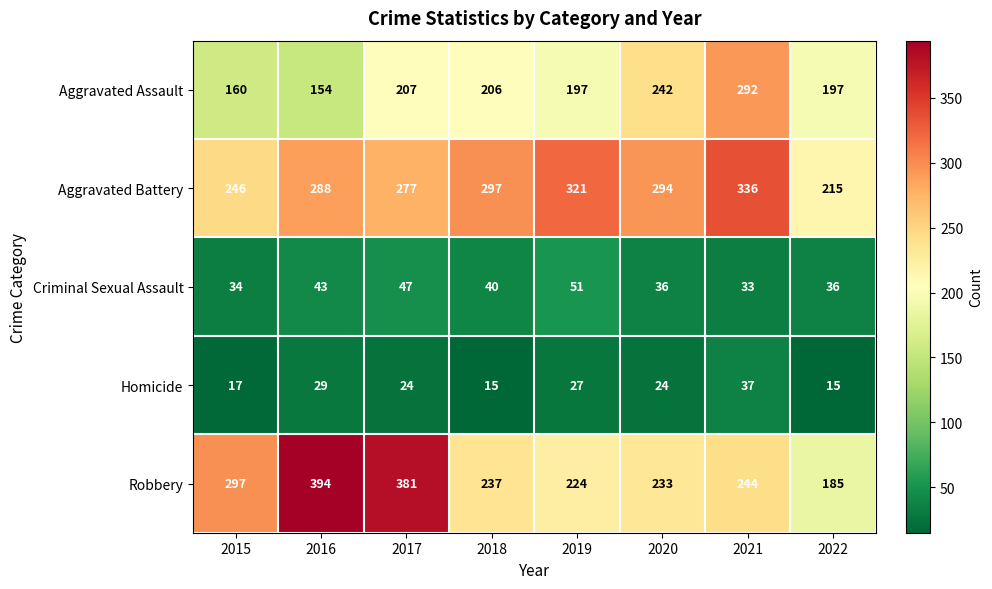

At which category is the sum across all series the highest?

2021